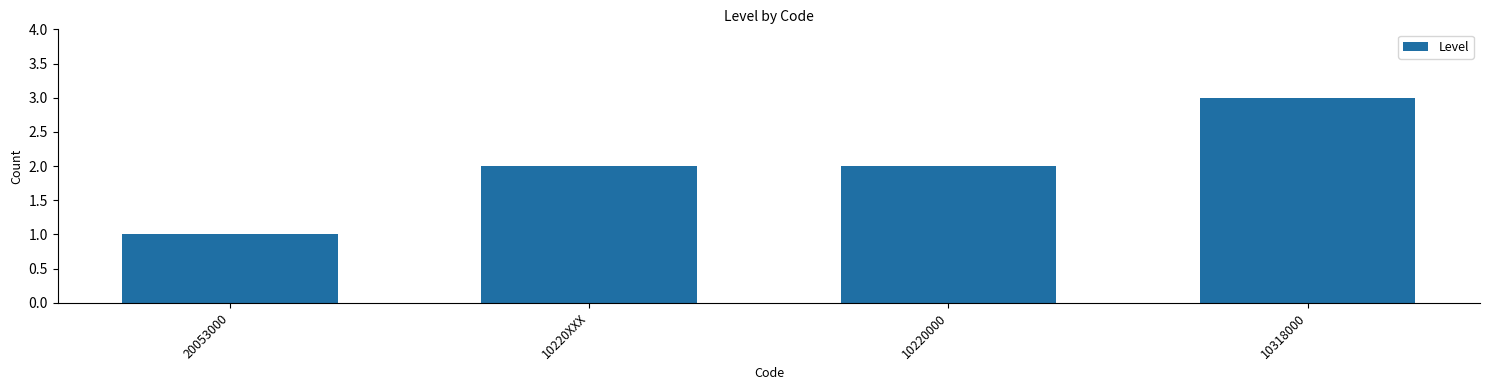

What is the label of the 4th bar from the left?

10318000